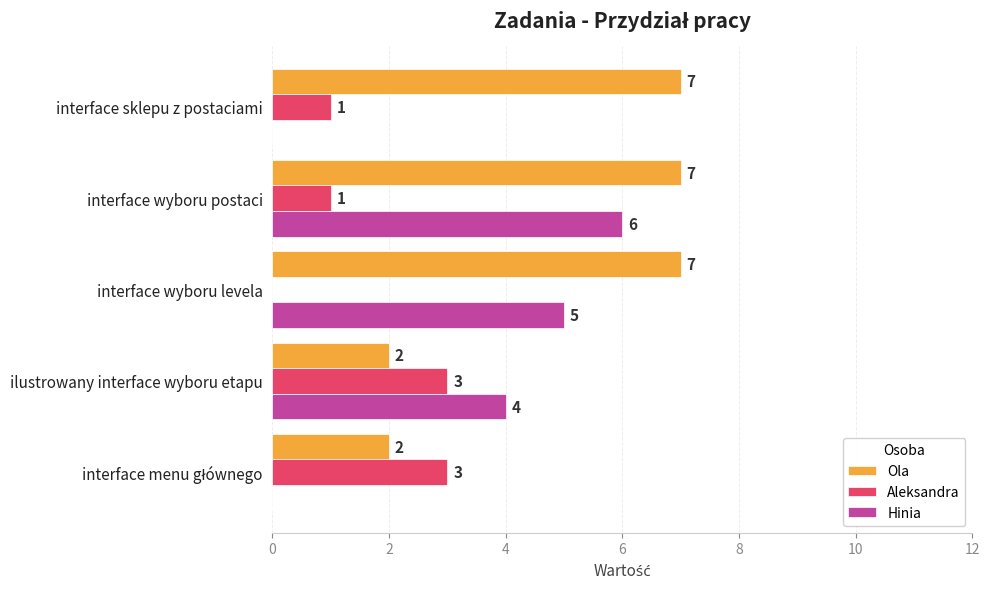

What is the sum of all Aleksandra values?

8